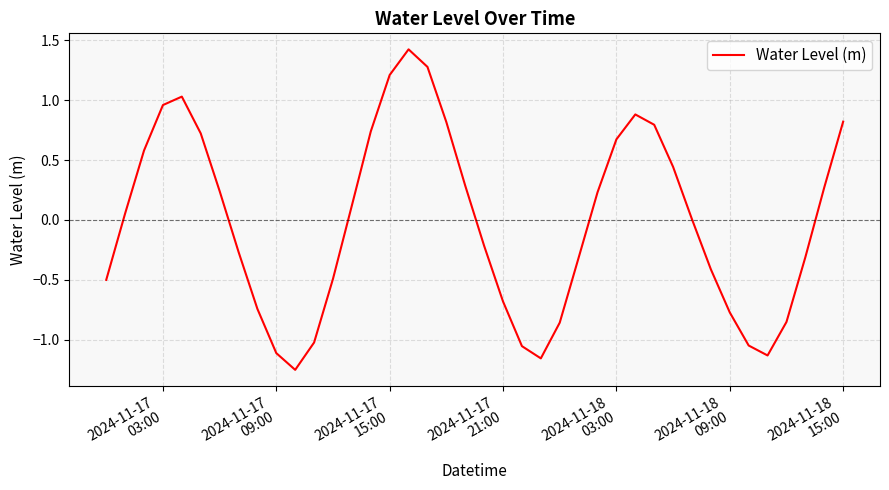

How many interior local peaks (higher than both neighbors) does the data have?

3